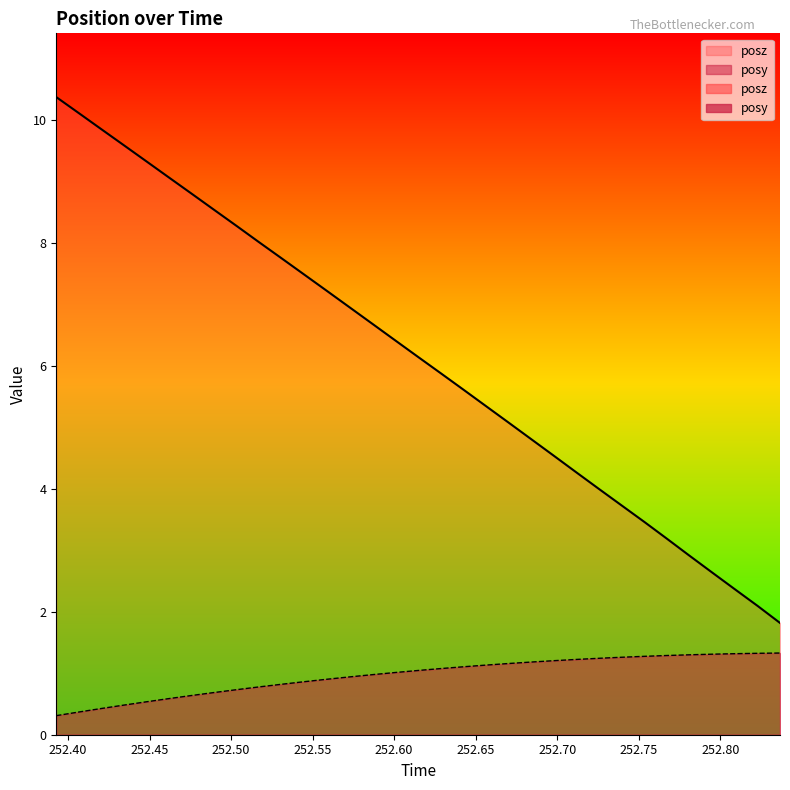

Rank the series by their maximum value, from lowest to highest.

posy, posz